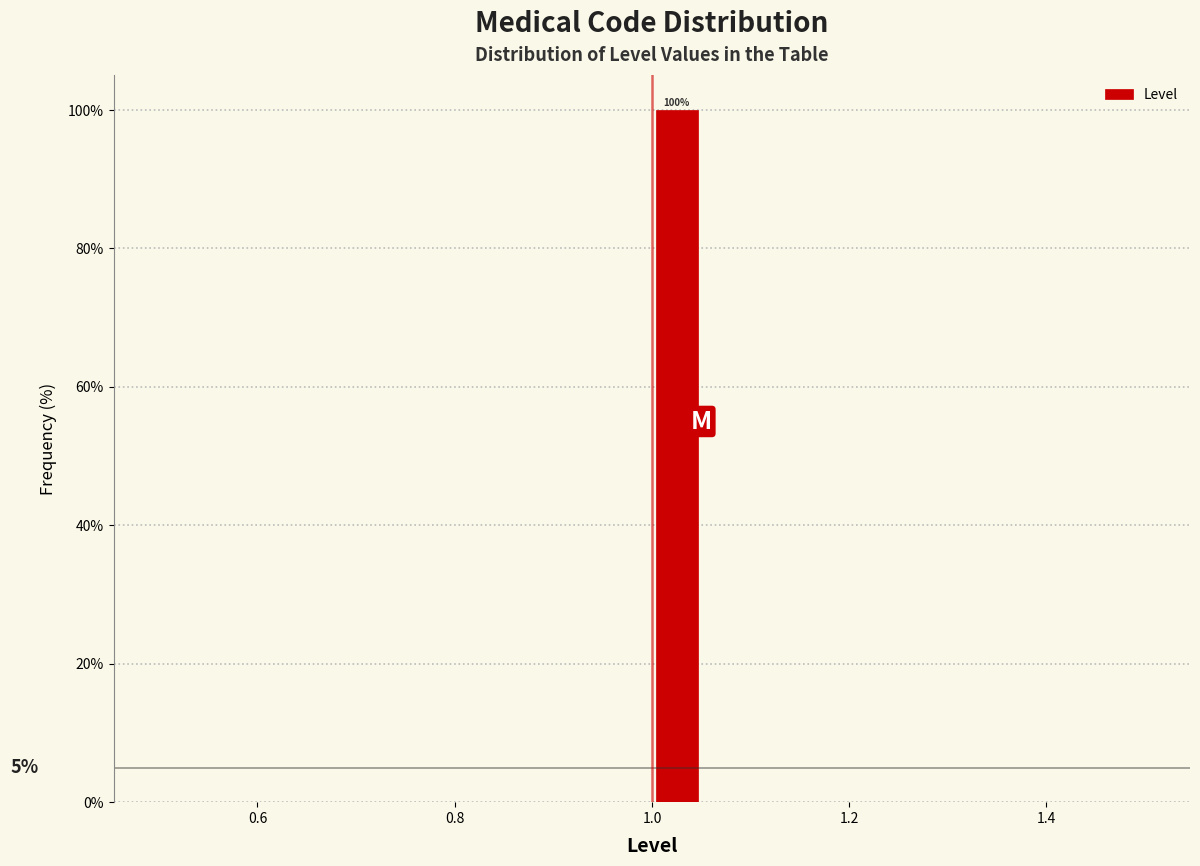

Read against the x-axis, roughly where is the centre of the tallest bar?

1.02